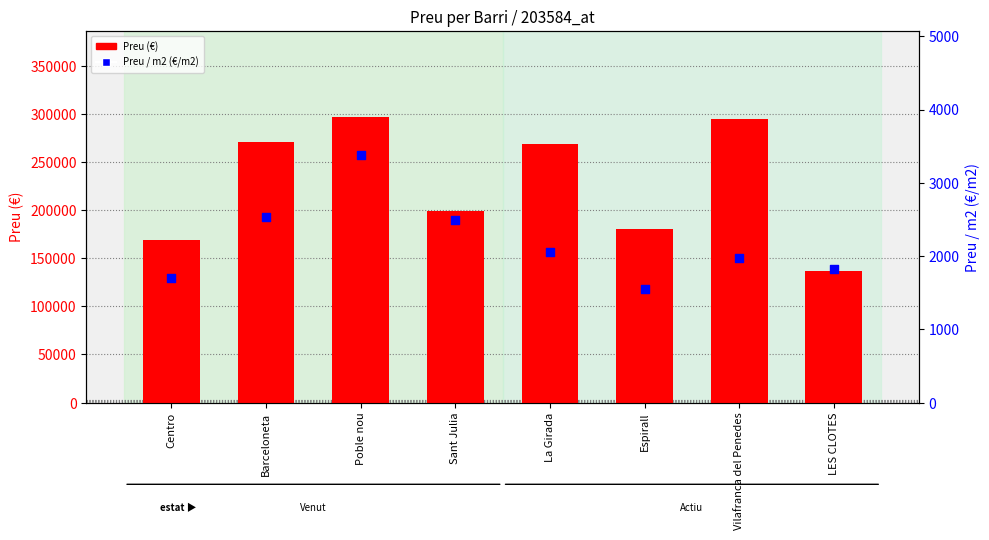

Which series contains the highest Y value?

Preu (€)